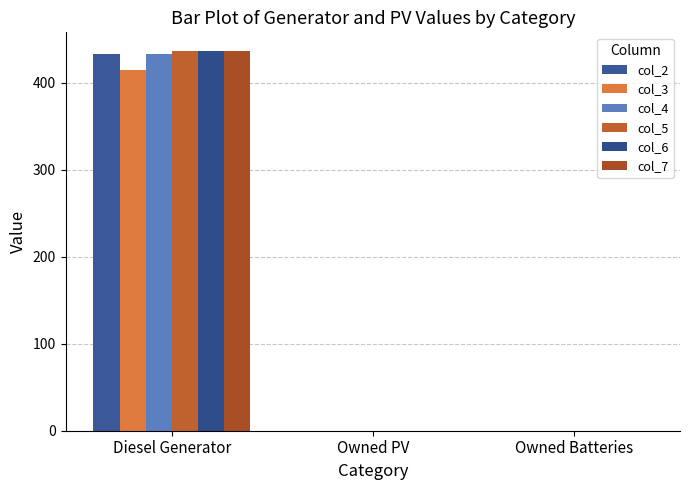

The col_5 series shows 0 at Owned PV. True or false?

True